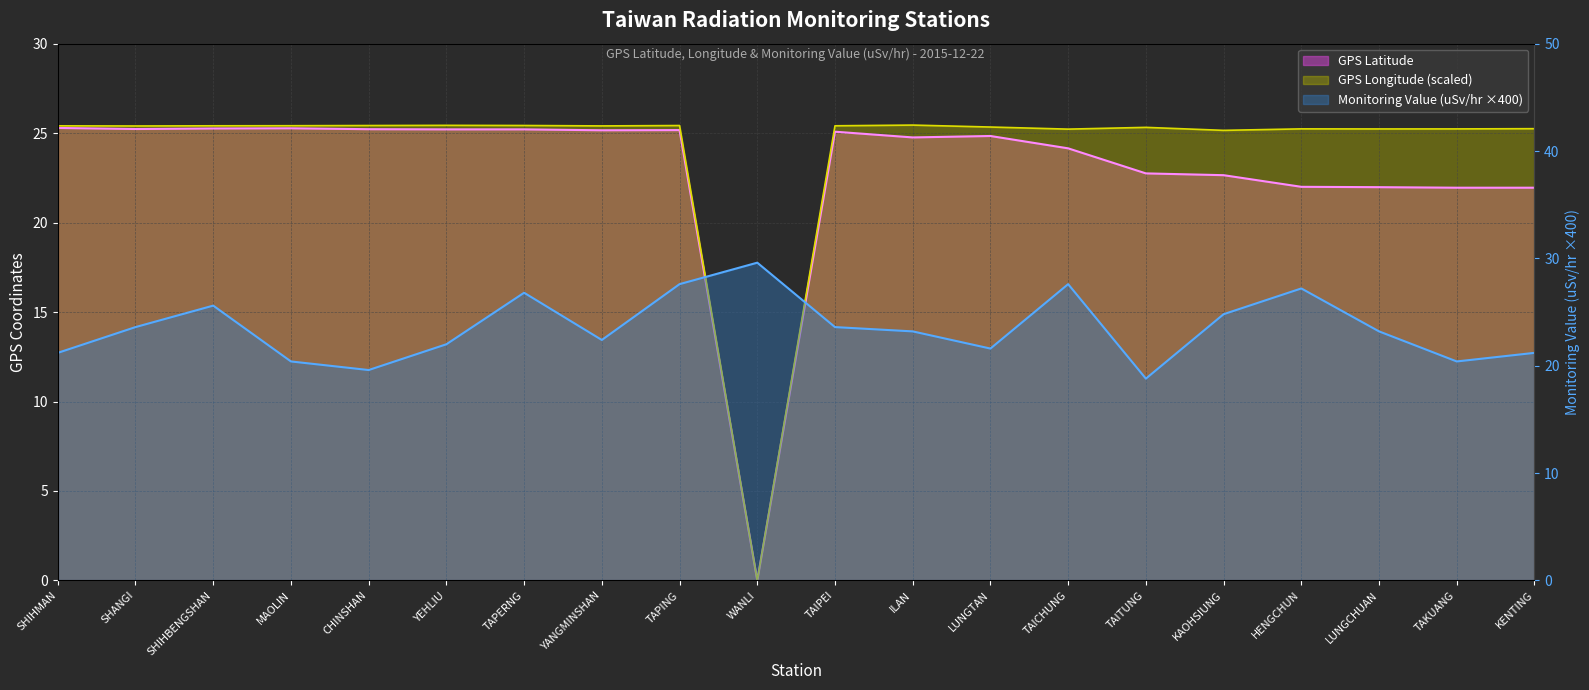

At which category does GPS Longitude reach its first local valley?

SHANGI